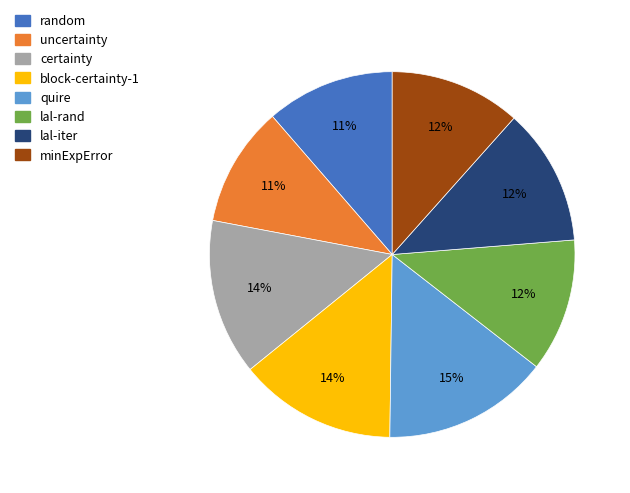

How many segments does this pie chart have?

8